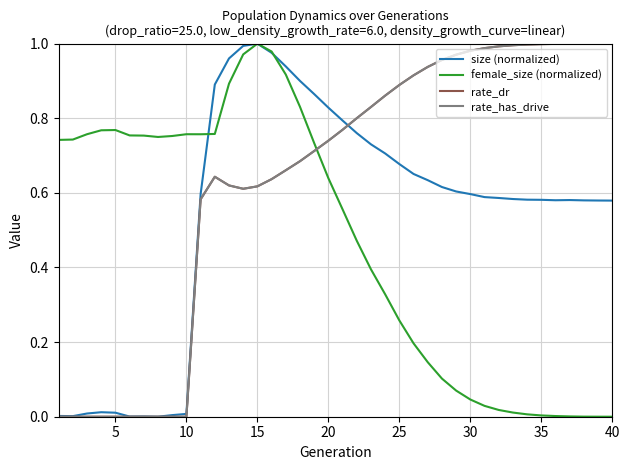

List the series in order of their peak value, highest first.

size (normalized), female_size (normalized), rate_dr, rate_has_drive